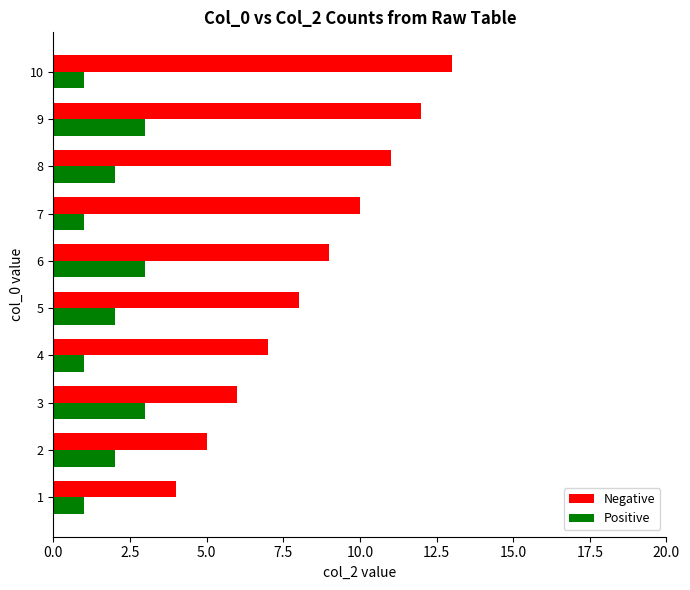

What is the sum of all Positive values?

19